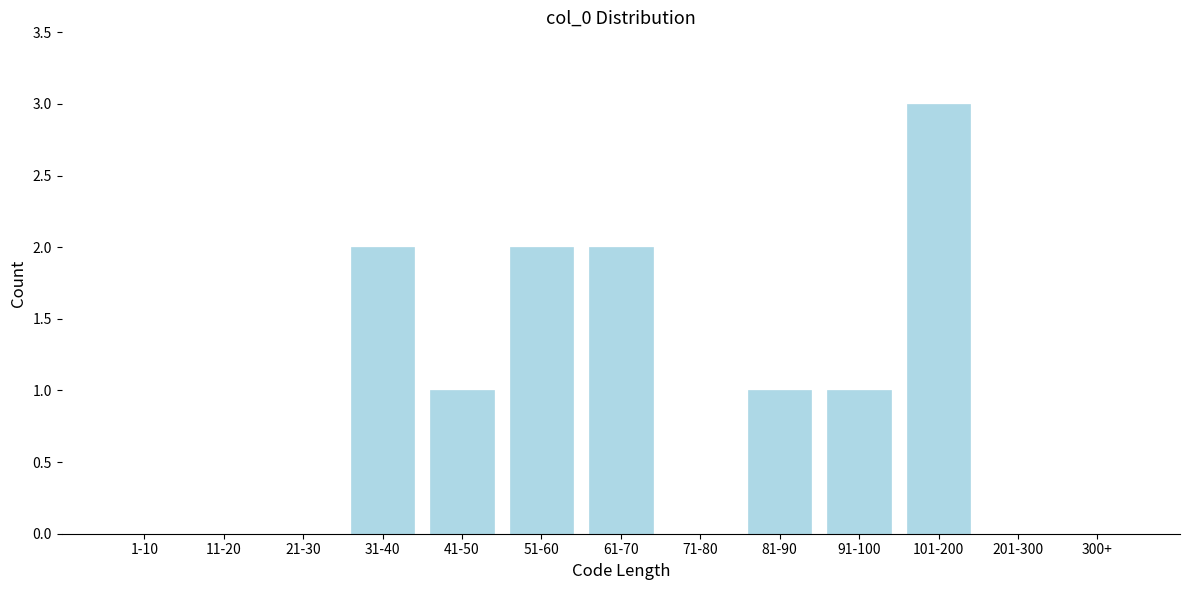

Reading left to right, transcribe all the data shown in this chart.

1-10=0	11-20=0	21-30=0	31-40=2	41-50=1	51-60=2	61-70=2	71-80=0	81-90=1	91-100=1	101-200=3	201-300=0	300+=0